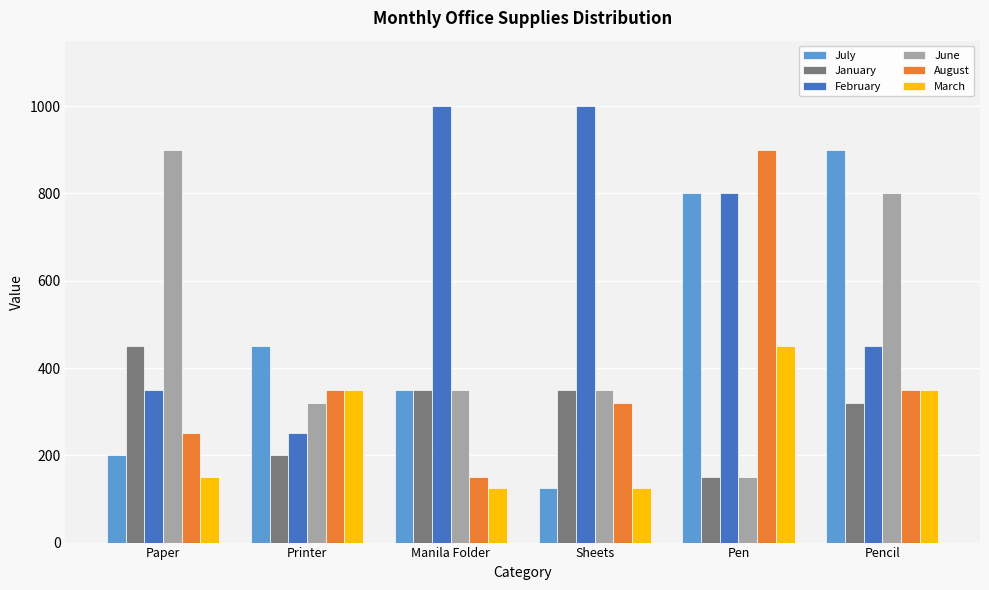

Count the number of categories in the chart.

6